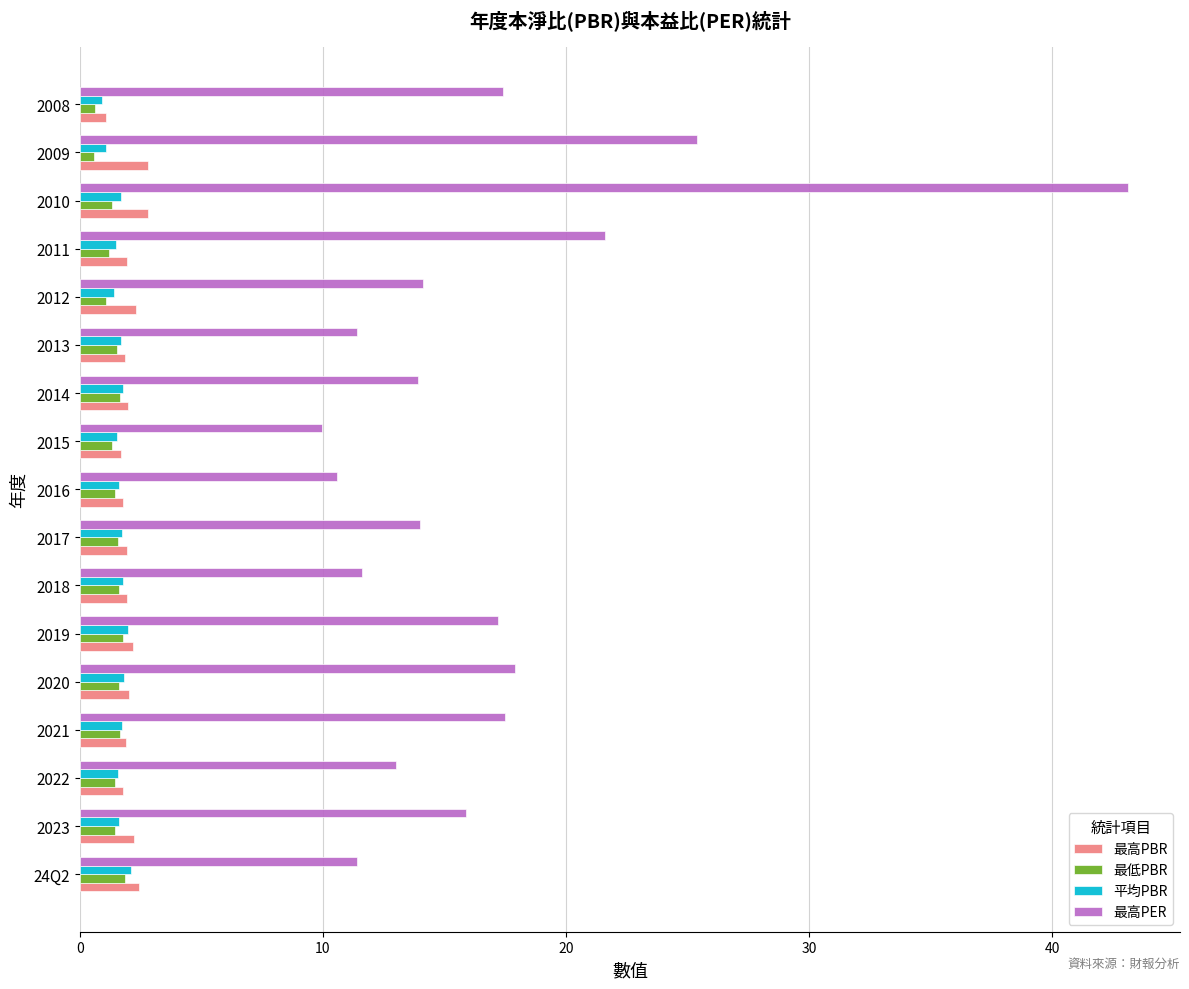

Which series has the largest total across all categories?

最高PER